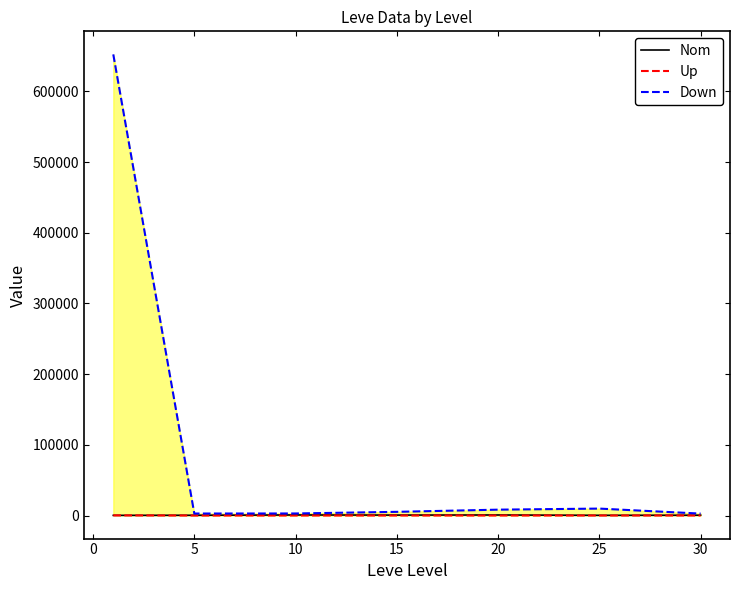

How many interior local valleys does the Nom series have?

2